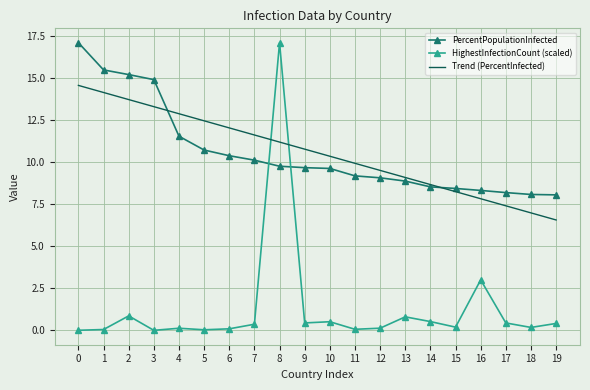

Where do PercentPopulationInfected and HighestInfectionCount (scaled) first cross each other?

7 and 8